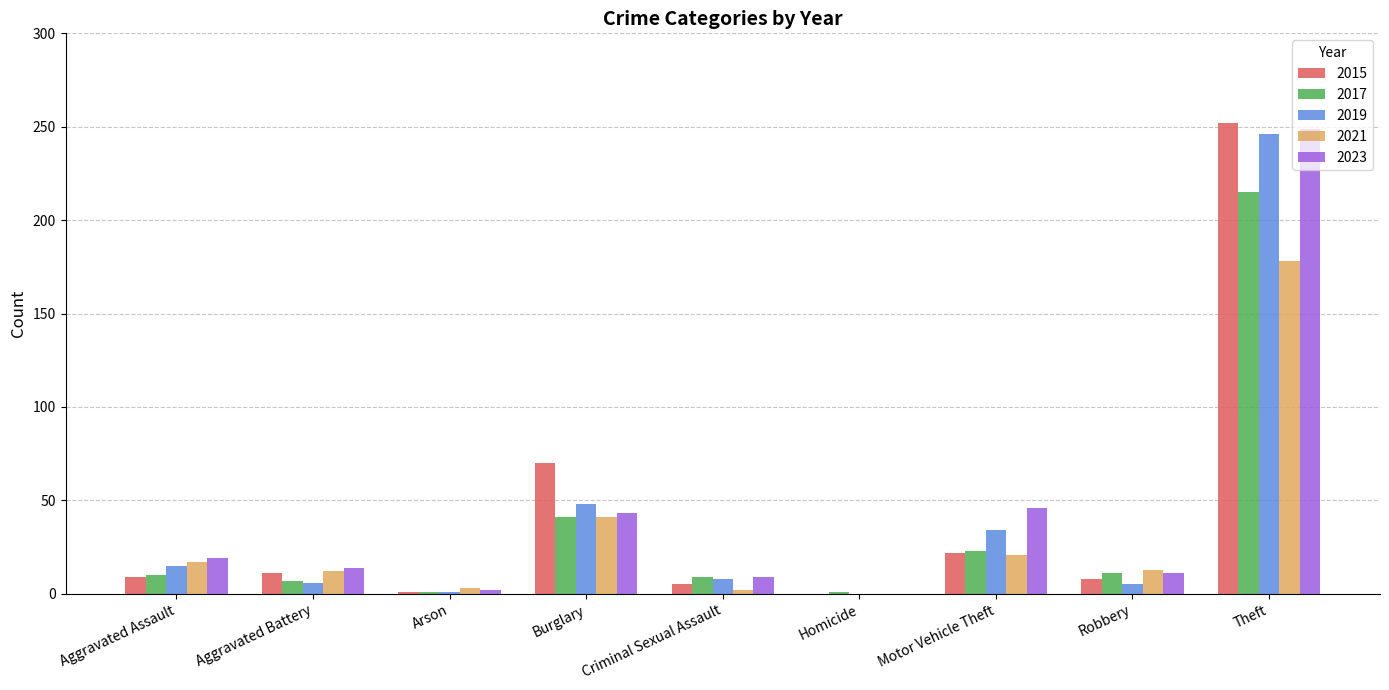

Is the value of 2023 at Aggravated Assault greater than the value of 2019 at Robbery?

Yes